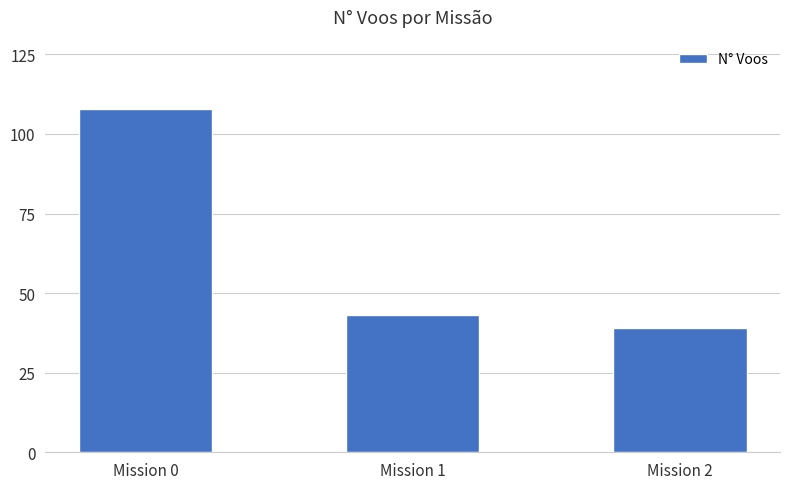

What is the minimum value shown in the chart?

39